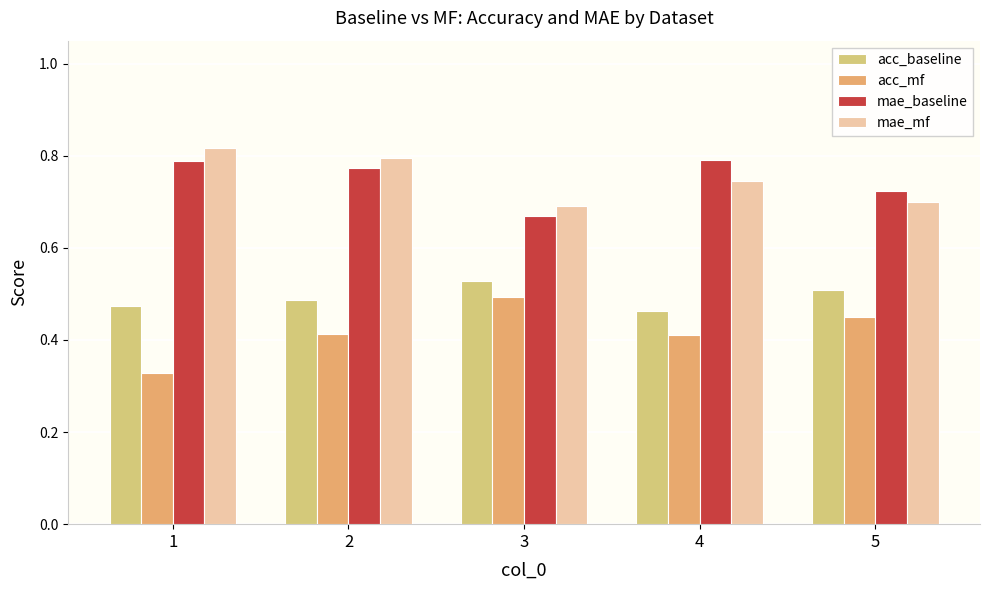

Rank the series by their maximum value, from lowest to highest.

acc_mf, acc_baseline, mae_baseline, mae_mf